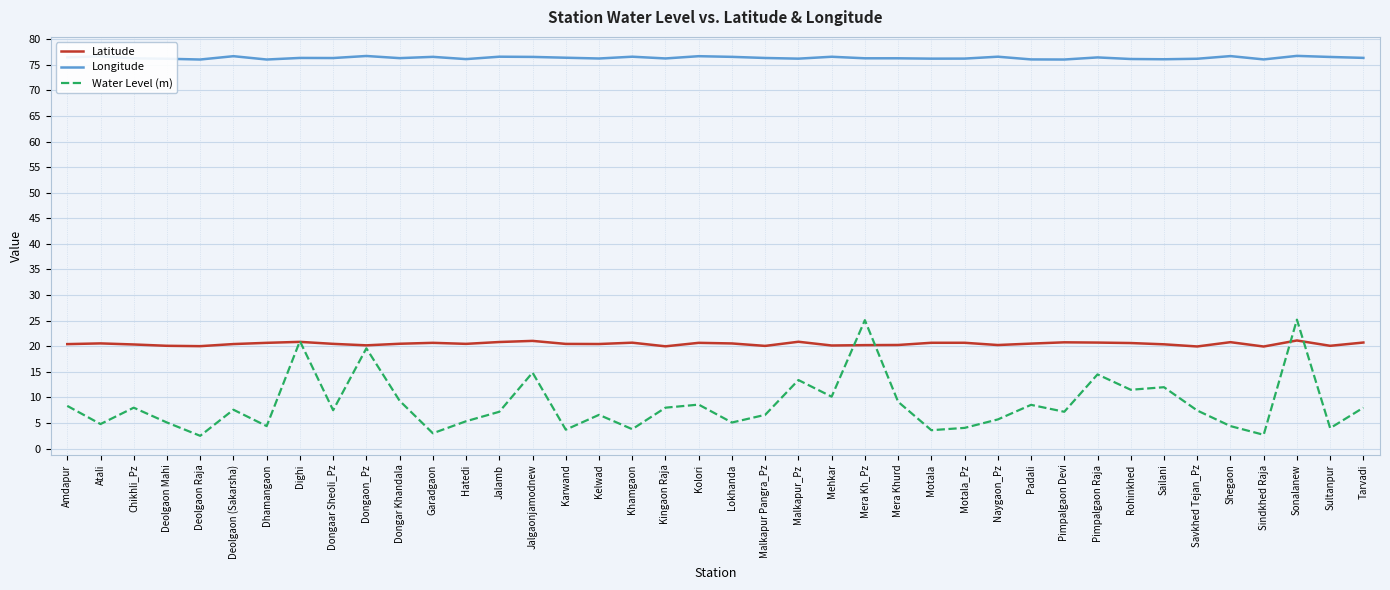

What is the difference between the maximum and minimum values in the Longitude series?

0.7